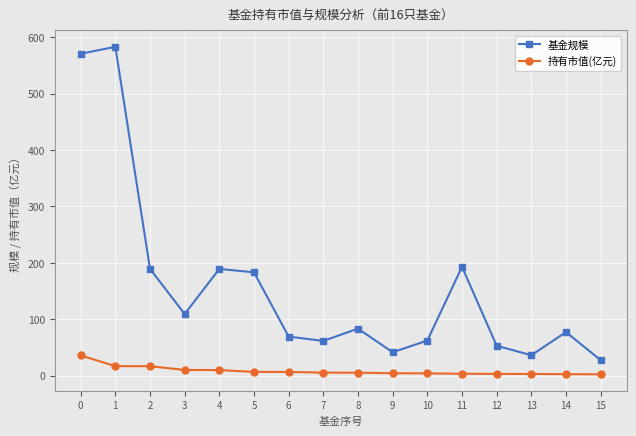

What is the total value across all series at 6?

75.9